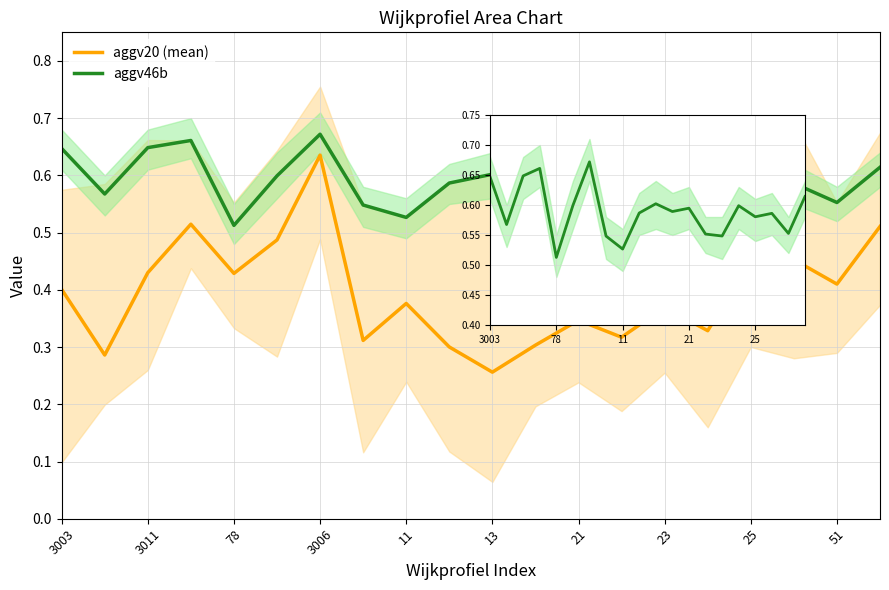

True or false: aggv20 (mean) and aggv46b intersect in this chart.

False